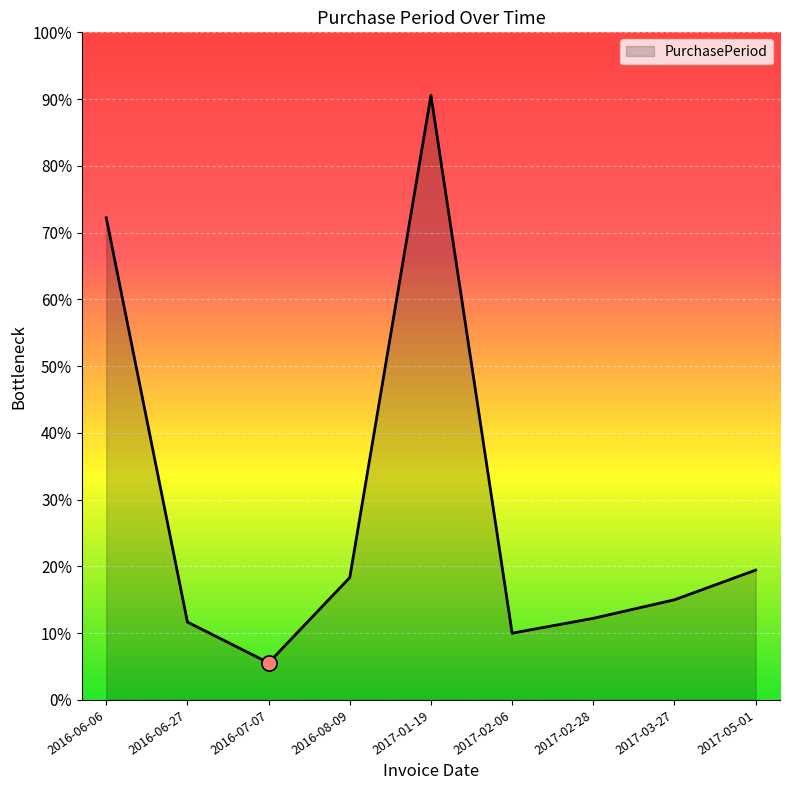

Approximately how many times larger is the value at 2017-01-19 compared to 2017-05-01?

4.7